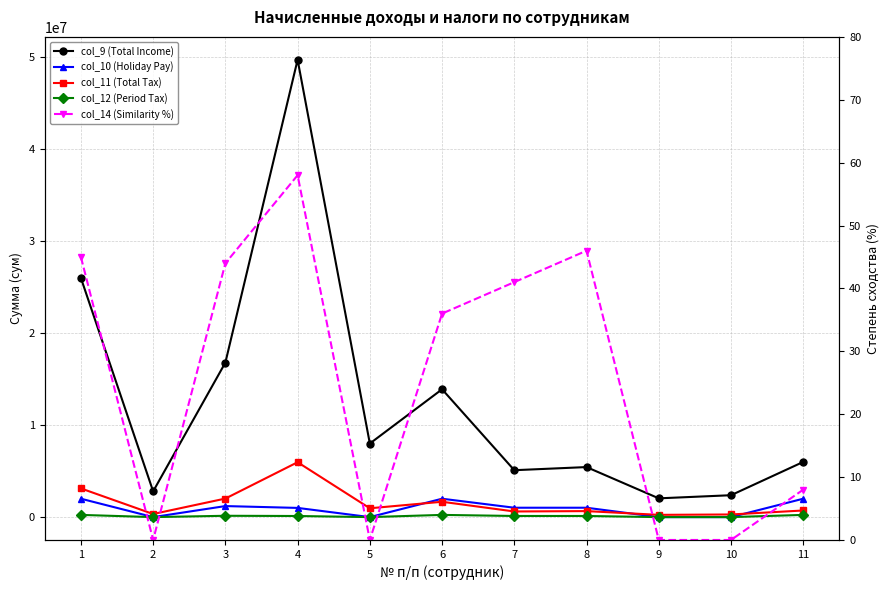

Reading left to right, extract all data points from this chart.

col_9 (Total Income): 26000000	2800000	16800000	49730000	8000000	13900000	5100000	5440000	2040000	2380000	6000000
col_10 (Holiday Pay): 2000000	0	1200000	1000000	0	2000000	1020000	1020000	0	0	2000000
col_11 (Total Tax): 3120000	336000	2016000	5967600	960000	1668000	612000	652800	244800	285600	720000
col_12 (Period Tax): 240000	0	144000	120000	0	240000	122400	122400	0	0	240000
col_14 (Similarity %): 45	0	44	58	0	36	41	46	0	0	8